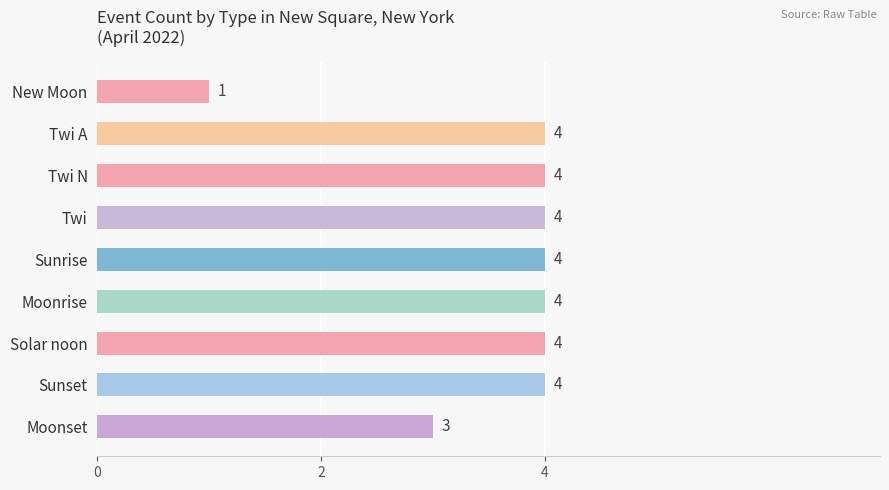

How many data points does each series have?

9